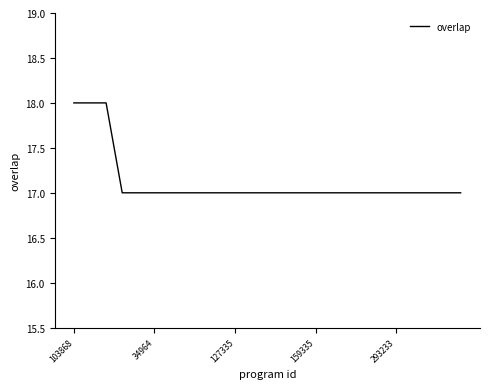

Is this an area chart (filled region under the line)?

No